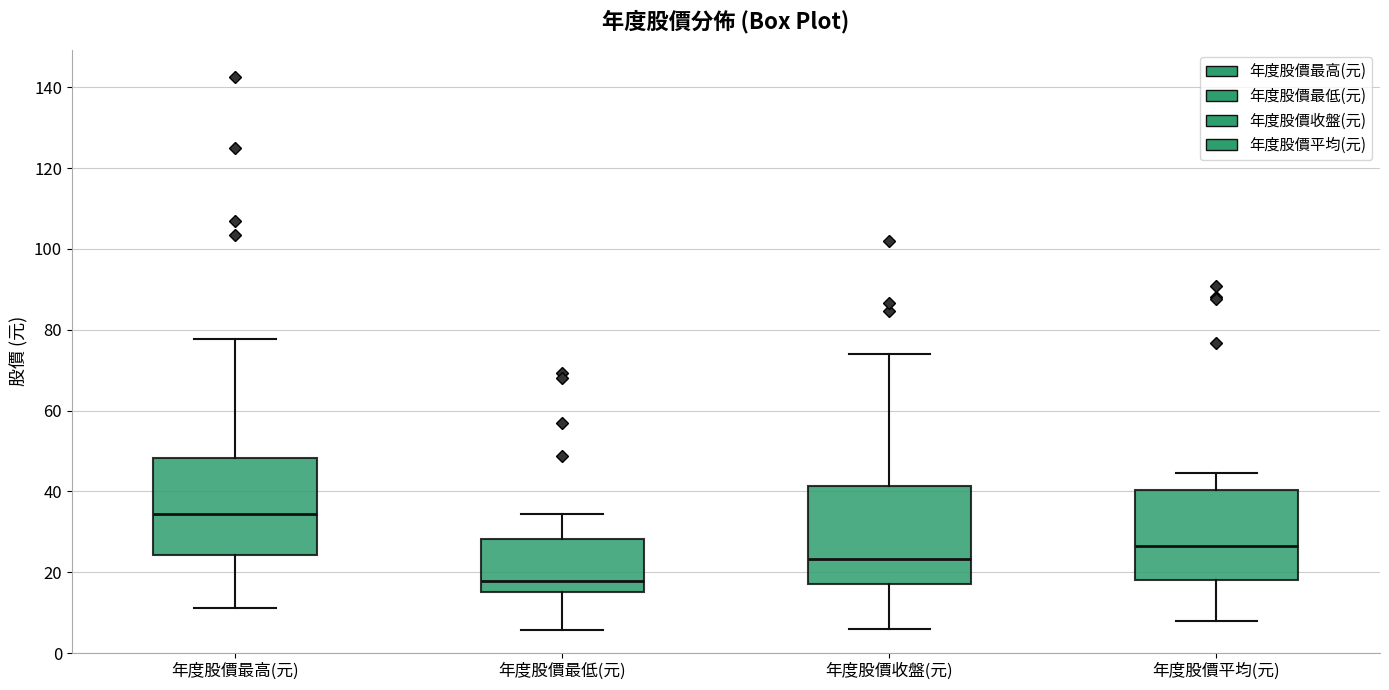

Reading left to right, transcribe this box plot: for each box, give where its median line is, the range the box spans, and where its two whiskers end, as read against the y-axis. The values are not printed on the chart, so give them approximately, as read against the axis.

年度股價最高(元): median 34, box 24 to 48, whiskers 12 to 78
年度股價最低(元): median 18, box 16 to 28, whiskers 6 to 34
年度股價收盤(元): median 24, box 18 to 42, whiskers 6 to 74
年度股價平均(元): median 26, box 18 to 40, whiskers 8 to 44